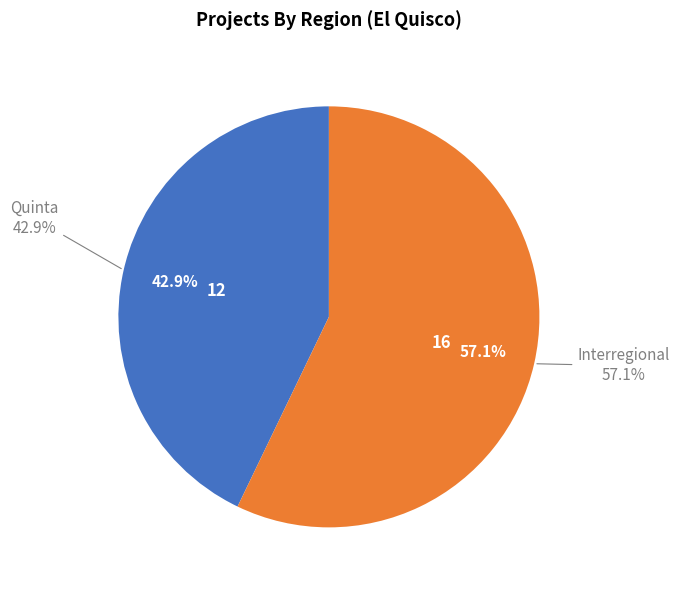

What percentage is the Quinta slice, to the nearest percent?

43%